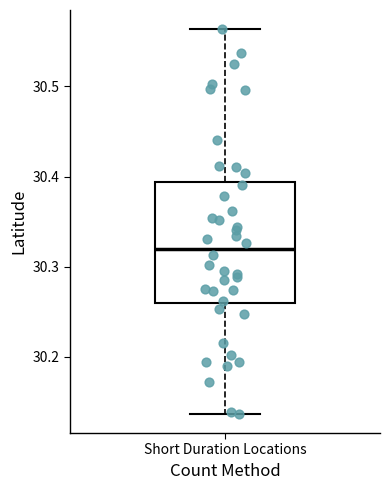

Transcribe this box plot: give where the median line is, the range the box spans, and where the two whiskers end, as read against the y-axis. The values are not printed on the chart, so give them approximately, as read against the axis.

median 30.32, box 30.26 to 30.39, whiskers 30.14 to 30.56